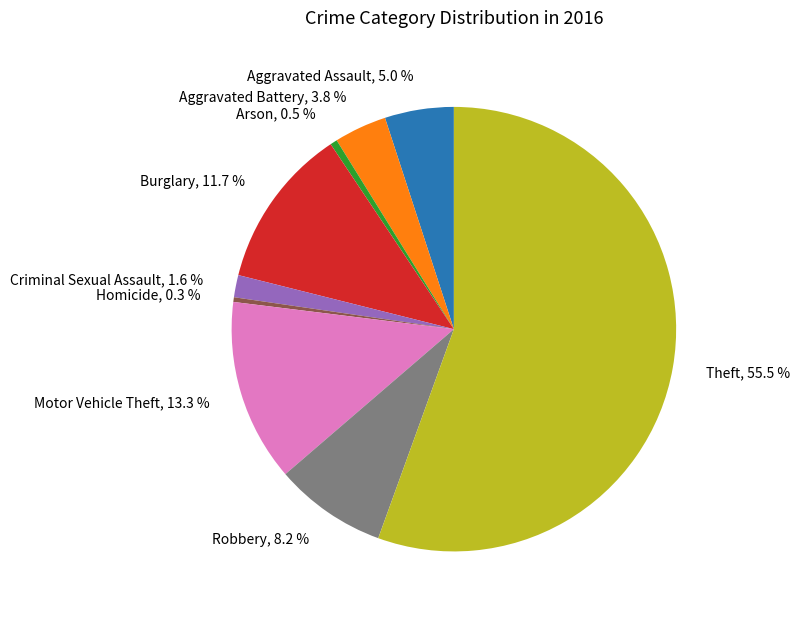

Is it true that Burglary is 12% of the pie?

True